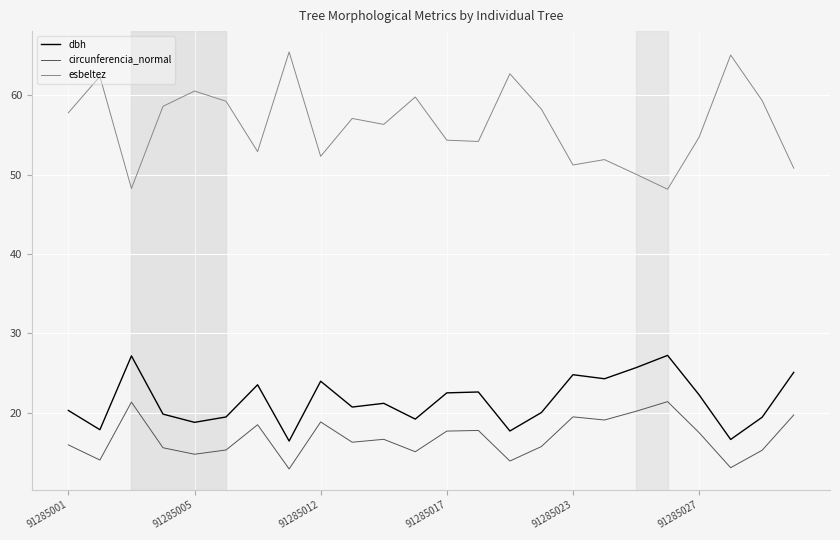

What is the difference between the maximum and minimum values in the circunferencia_normal series?

8.5